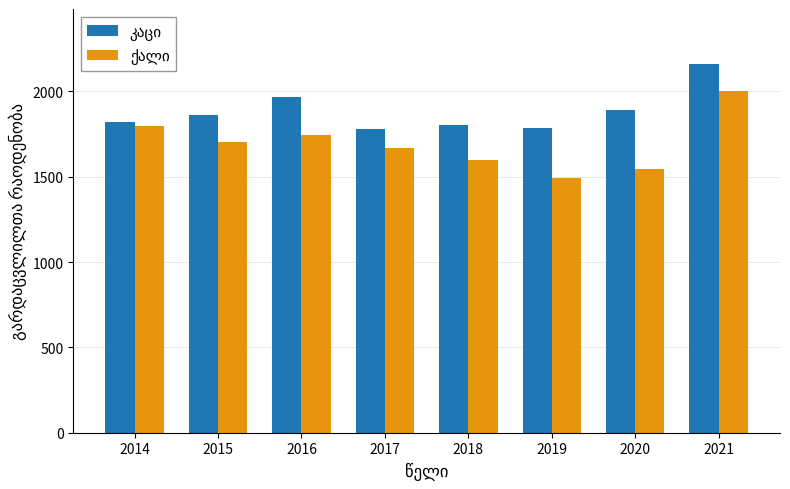

At which category does the chart reach its peak across all series?

2021